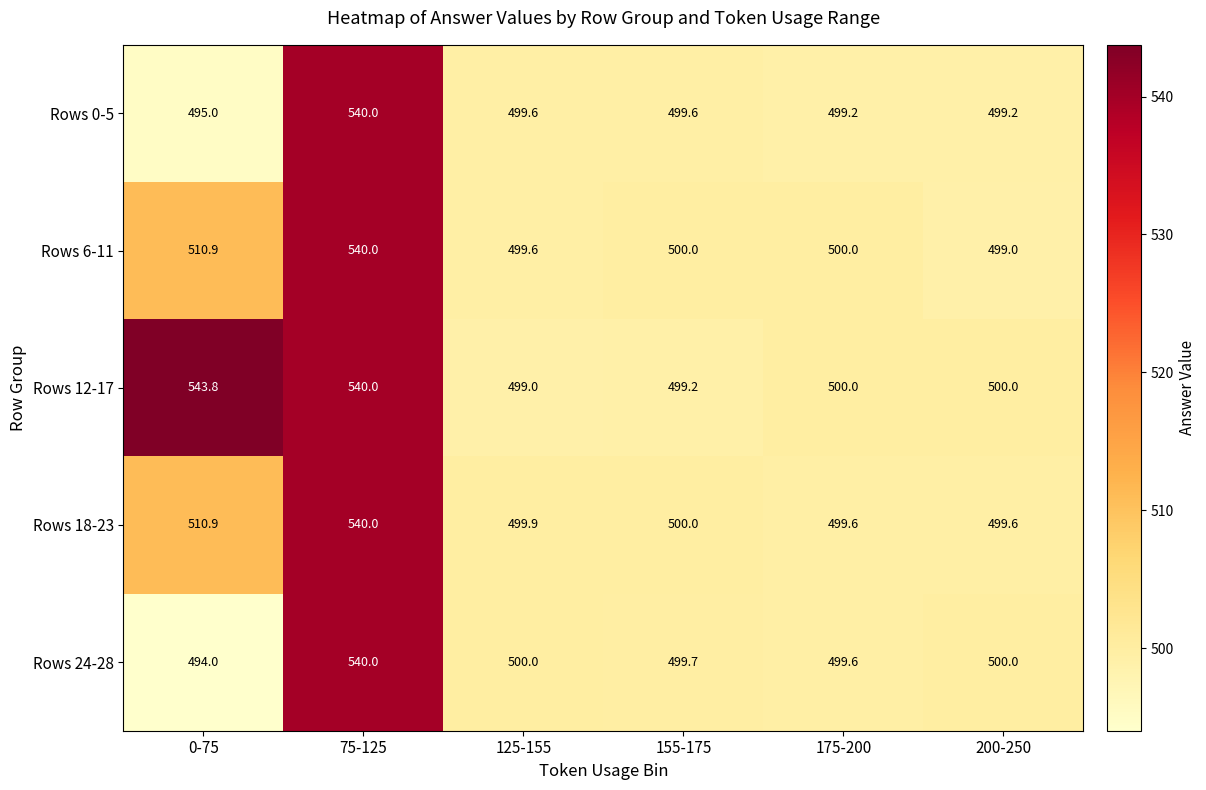

Is the value of Rows 24-28 at 75-125 greater than the value of Rows 12-17 at 175-200?

Yes